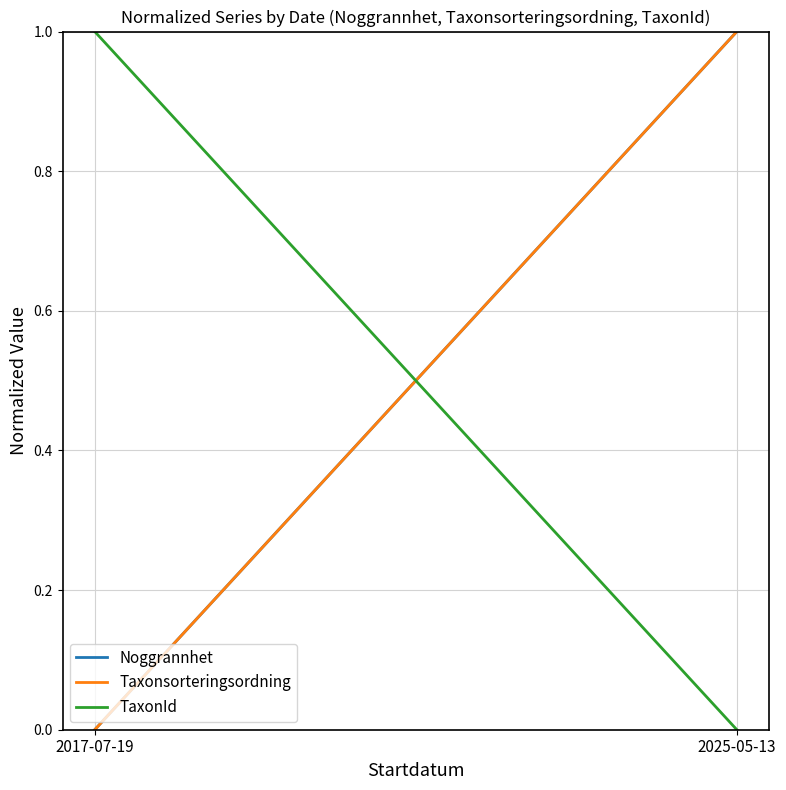

What position from the right is 2025-05-13?

1